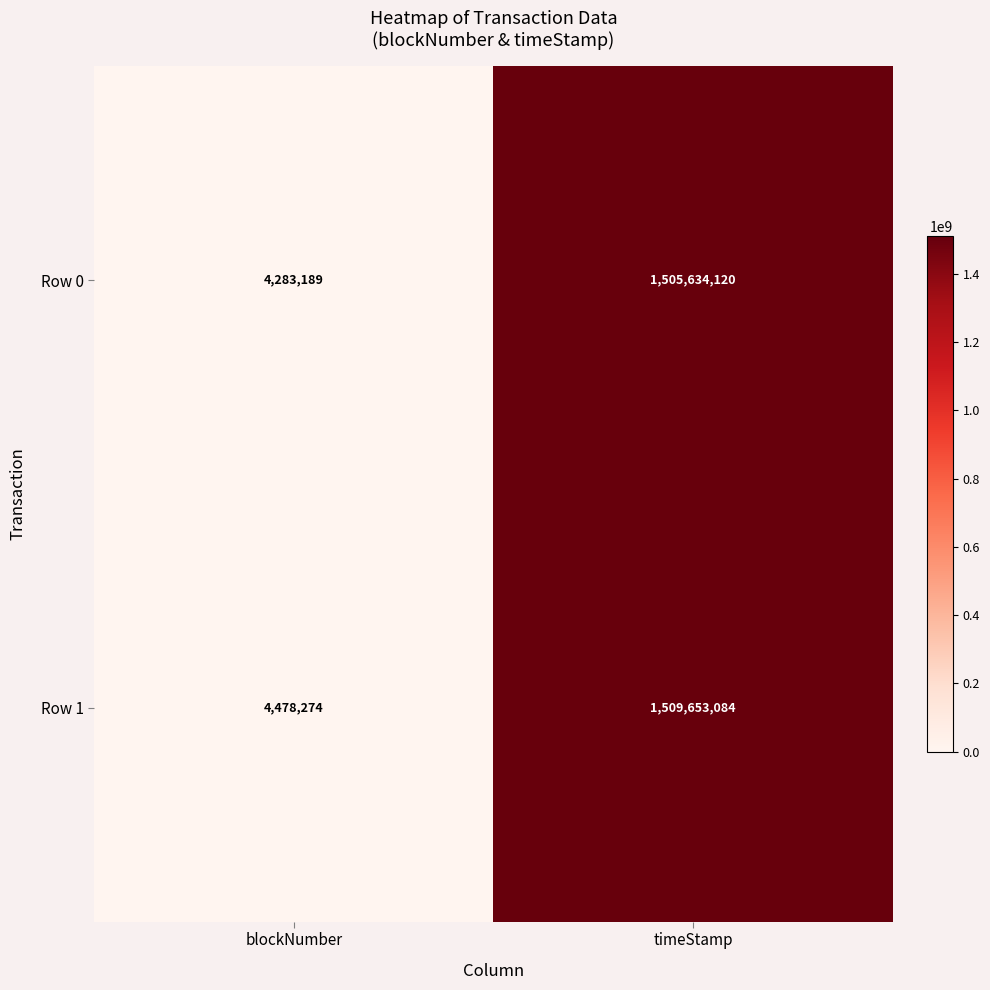

Between blockNumber and timeStamp, which series saw the biggest shift?

Row 1